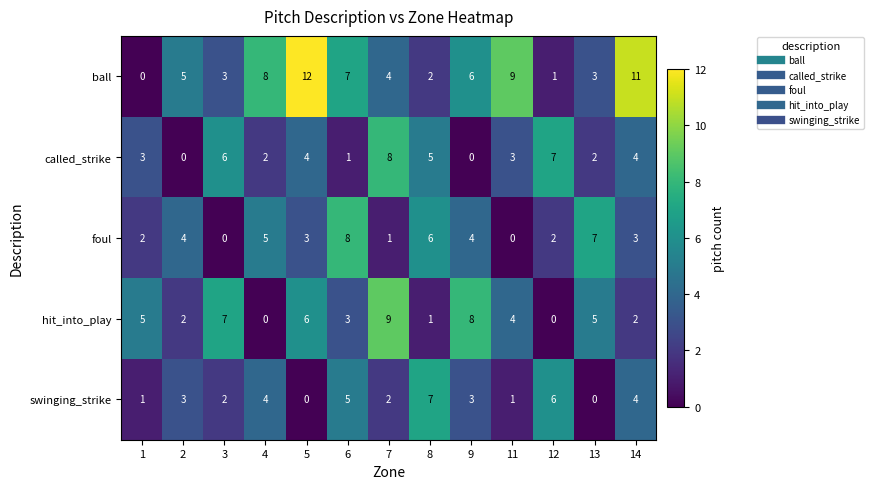

How many categories are shown in the chart?

13